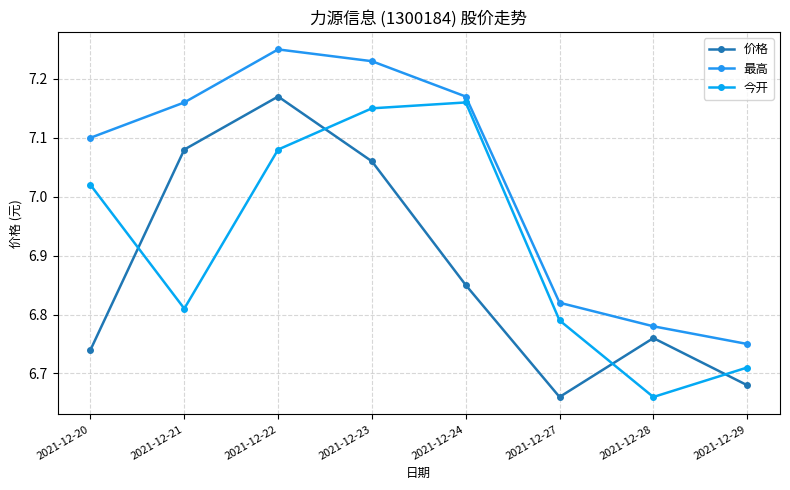

List the series in order of their overall mean, highest first.

最高, 今开, 价格